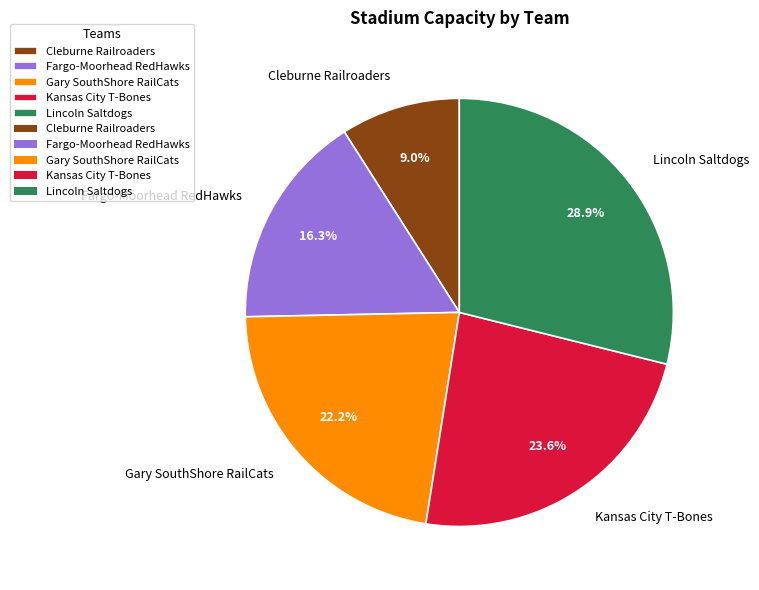

Does Cleburne Railroaders represent more than half of the total?

No